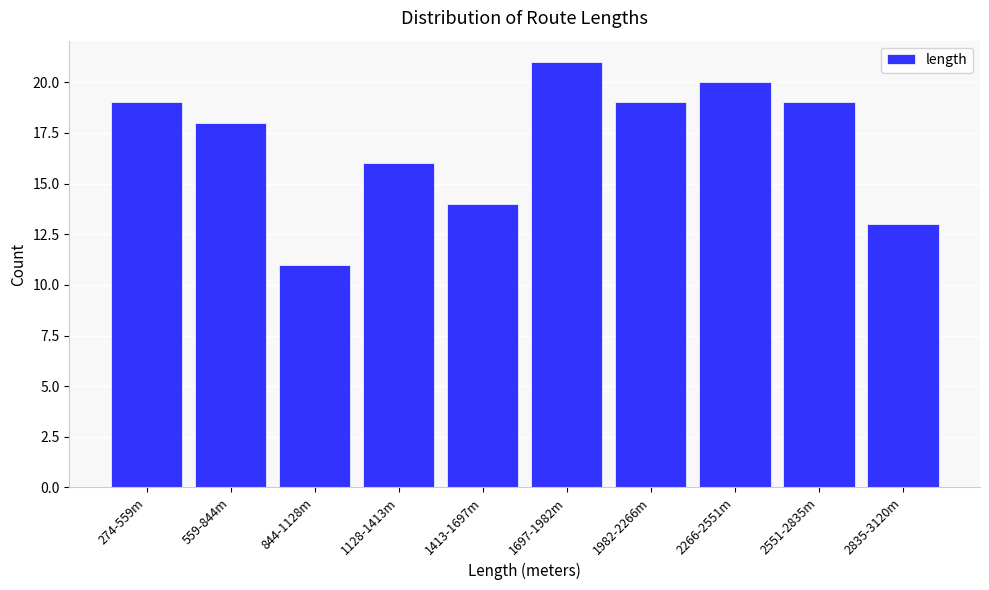

Reading left to right, extract all data points from this chart.

274-559m=19	559-844m=18	844-1128m=11	1128-1413m=16	1413-1697m=14	1697-1982m=21	1982-2266m=19	2266-2551m=20	2551-2835m=19	2835-3120m=13